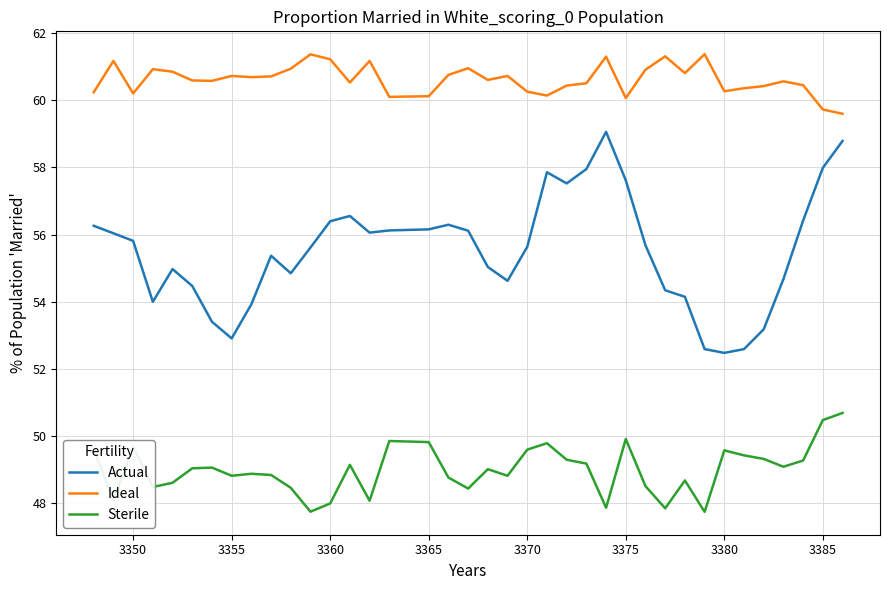

True or false: Ideal and Actual intersect in this chart.

False